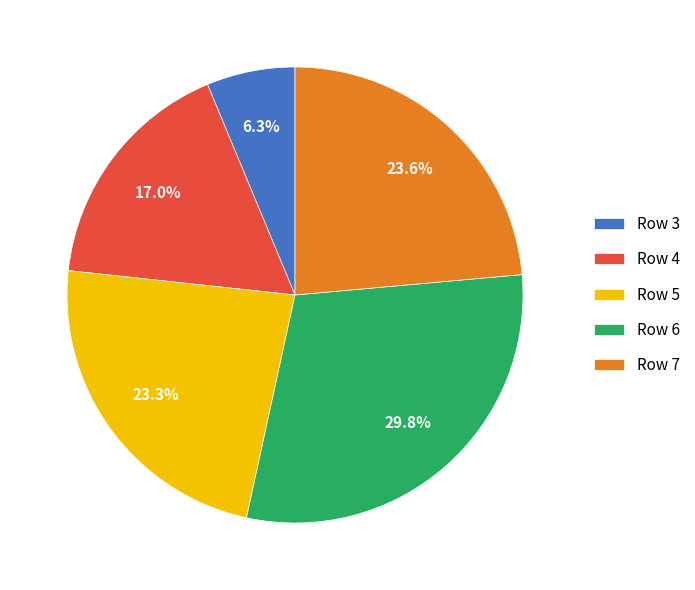

To the nearest percent, what is the combined percentage of Row 6 and Row 7?

53%